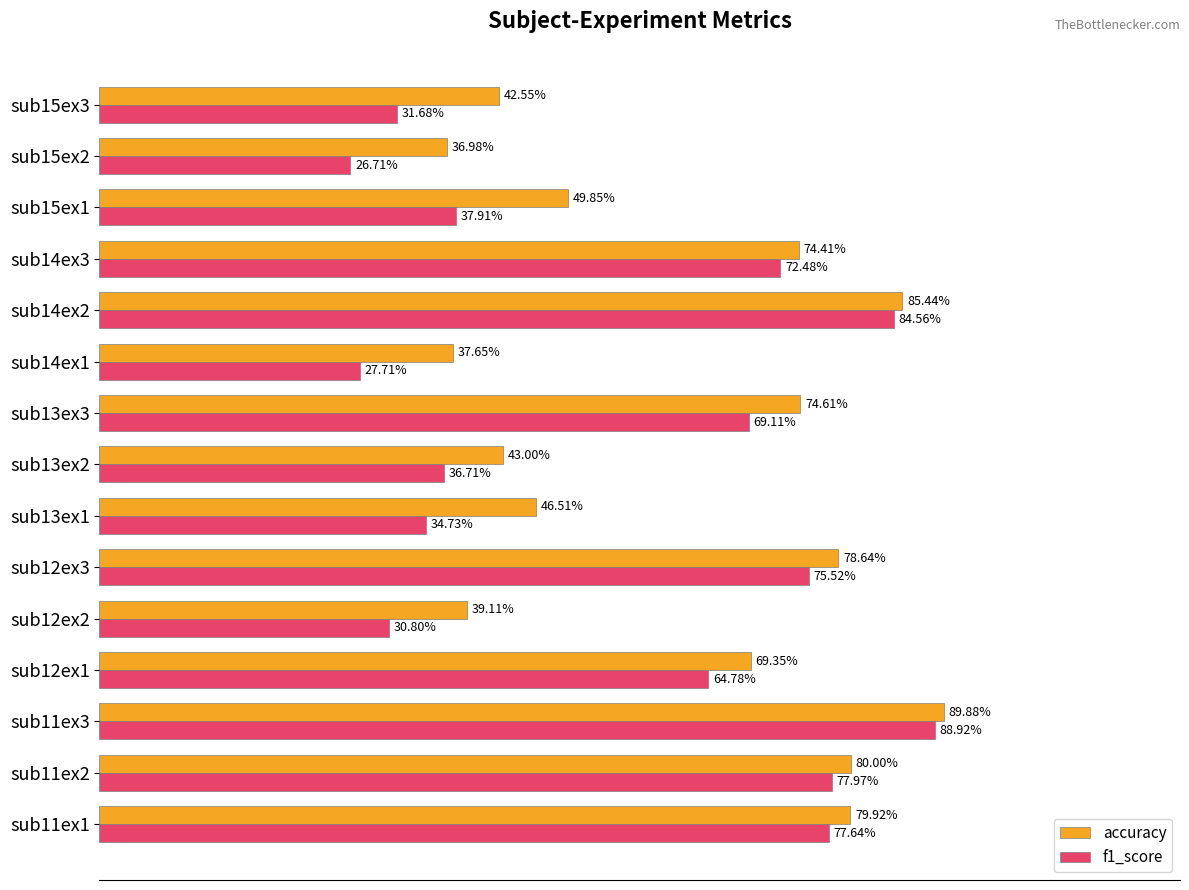

Is the value of accuracy at sub12ex3 greater than the value of f1_score at sub13ex1?

Yes